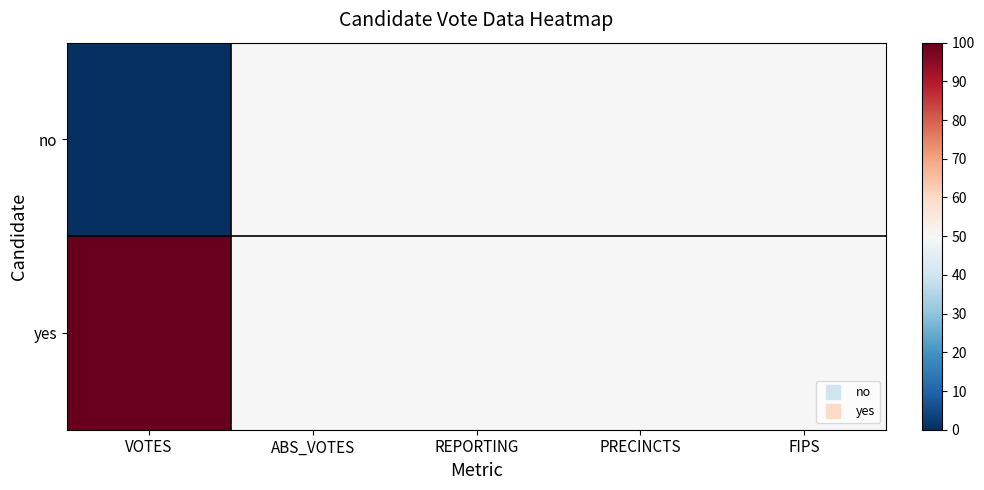

Reading right to left, transcribe all the data shown in this chart.

no: FIPS=50	PRECINCTS=50	REPORTING=50	ABS_VOTES=50	VOTES=0
yes: FIPS=50	PRECINCTS=50	REPORTING=50	ABS_VOTES=50	VOTES=100